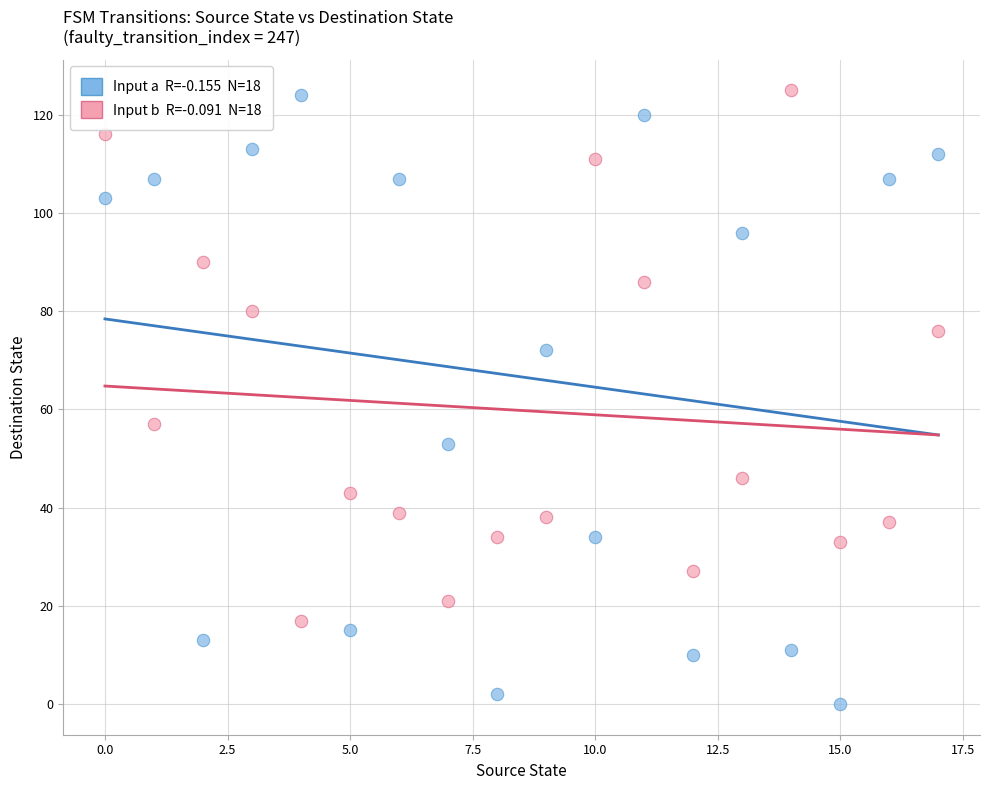

Across all series, what Y value is closest to 62?

57